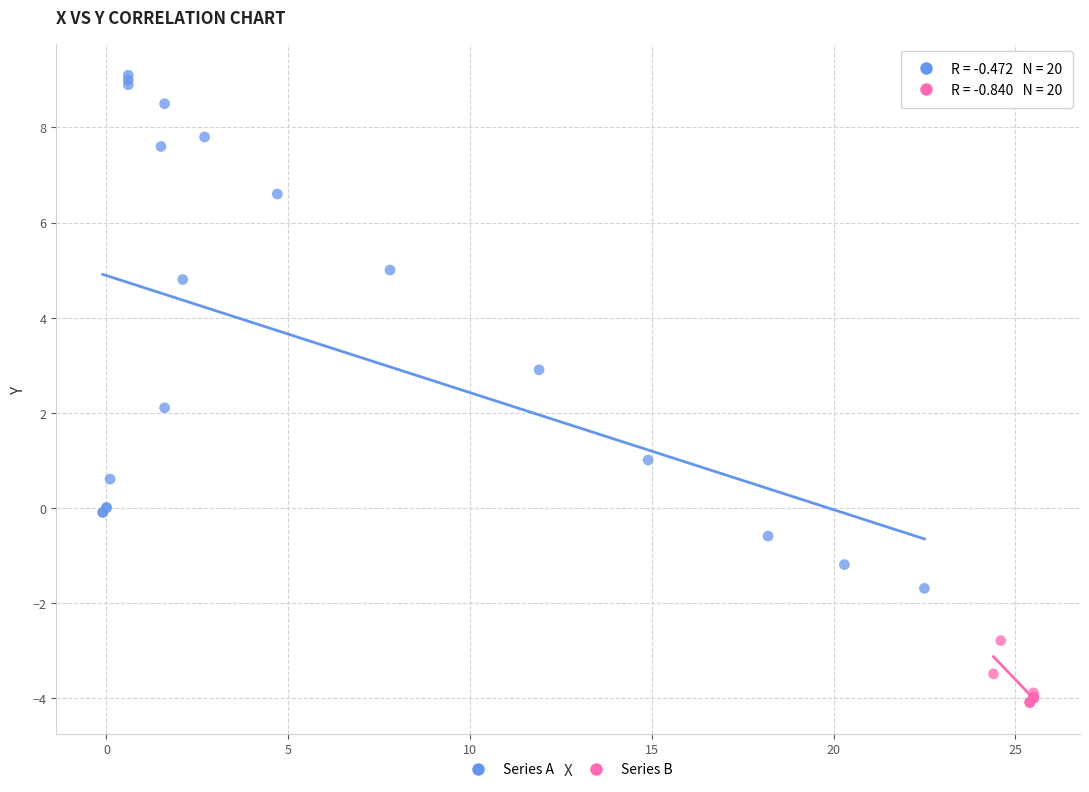

Which series reaches the minimum Y coordinate?

Series B